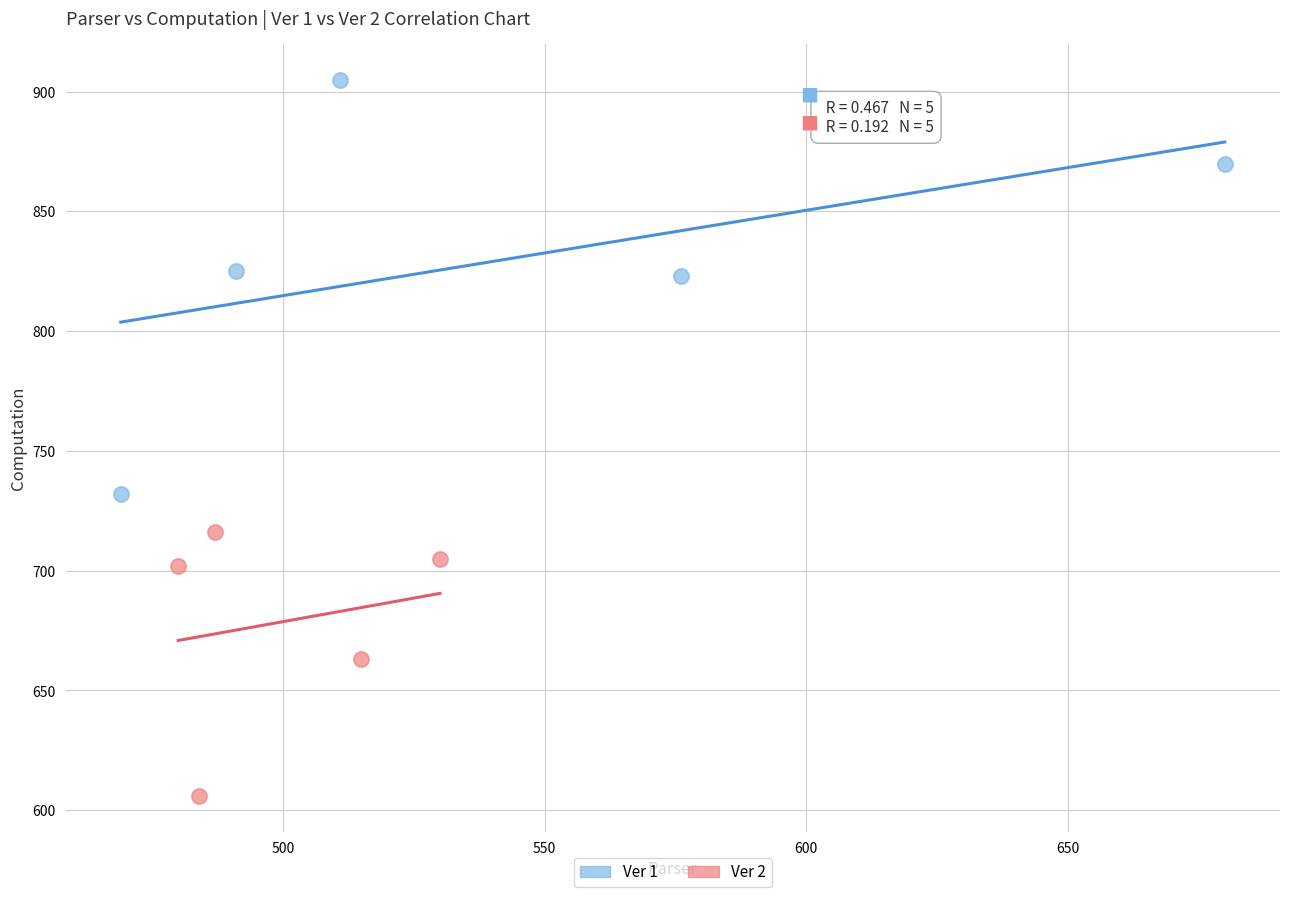

What are all the series names shown in the legend?

Ver 1, Ver 2